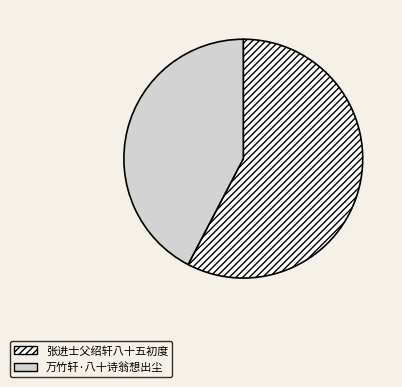

How many slices are in this pie chart?

2